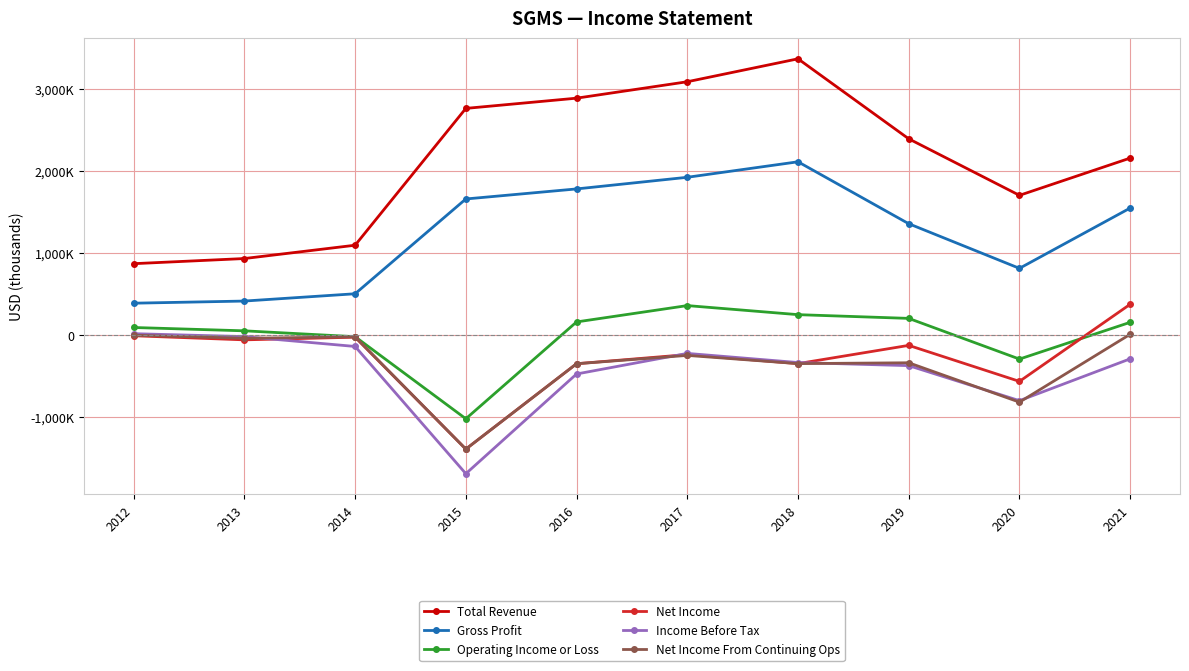

True or false: Total Revenue and Operating Income or Loss intersect in this chart.

False